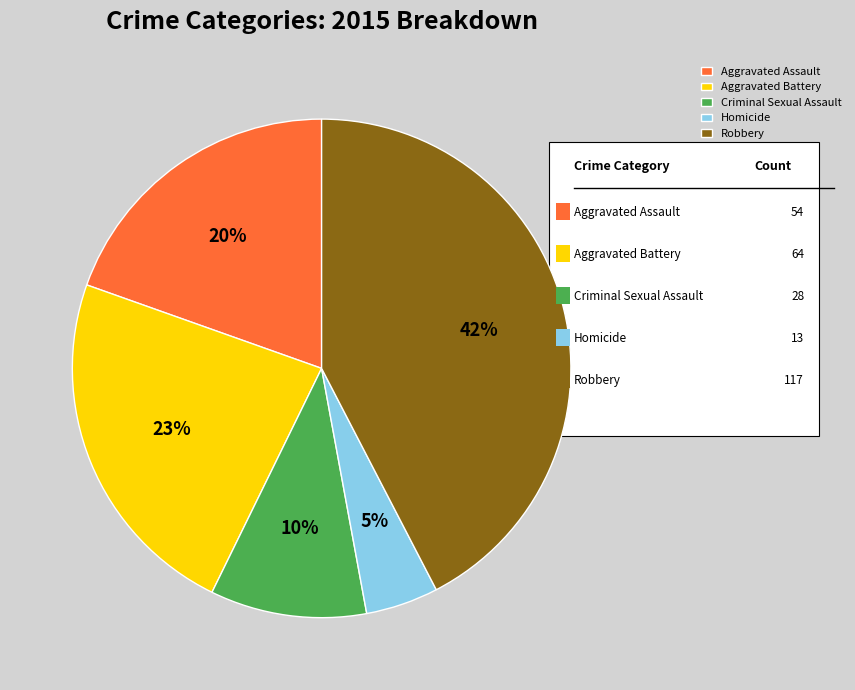

How many segments does this pie chart have?

5